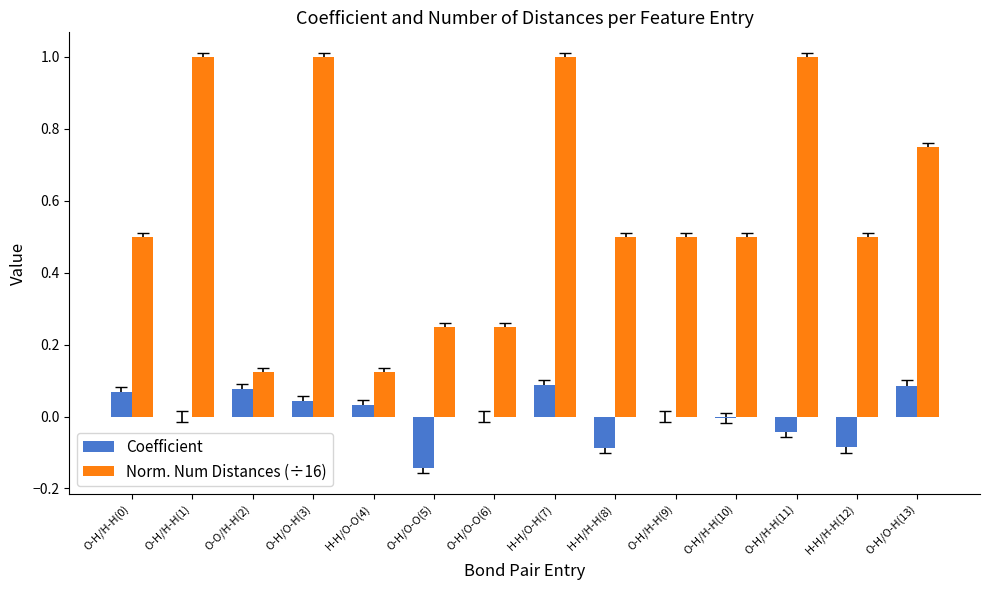

Is the value of Coefficient at H-H/H-H(8) greater than the value of Norm. Num Distances (÷16) at H-H/O-H(7)?

No